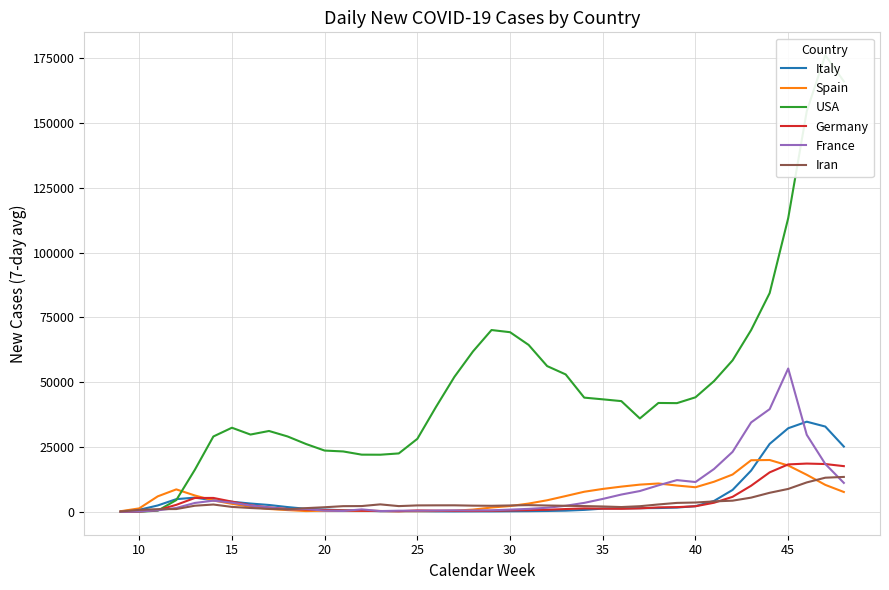

After their last crossing, which series has the higher values: Iran or Italy?

Italy